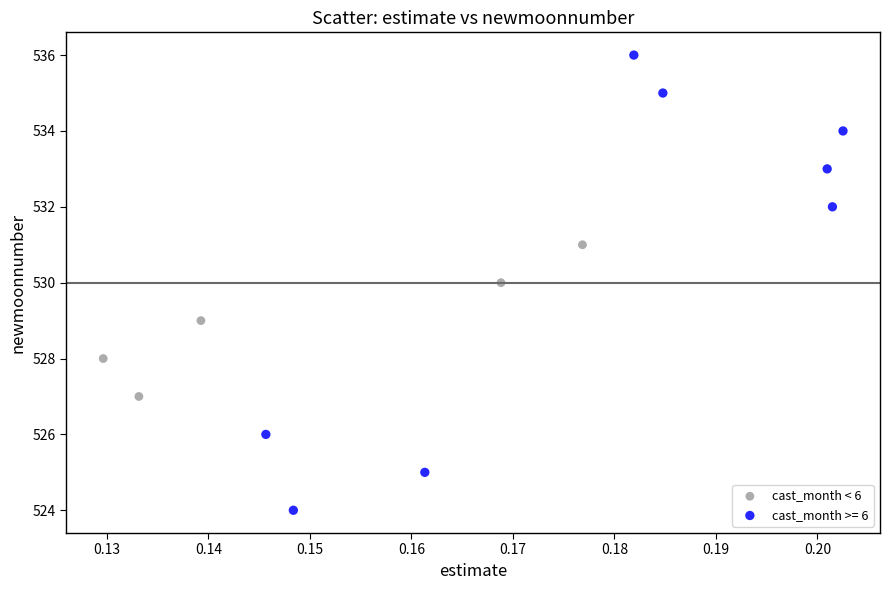

Which series reaches the minimum Y coordinate?

cast_month >= 6